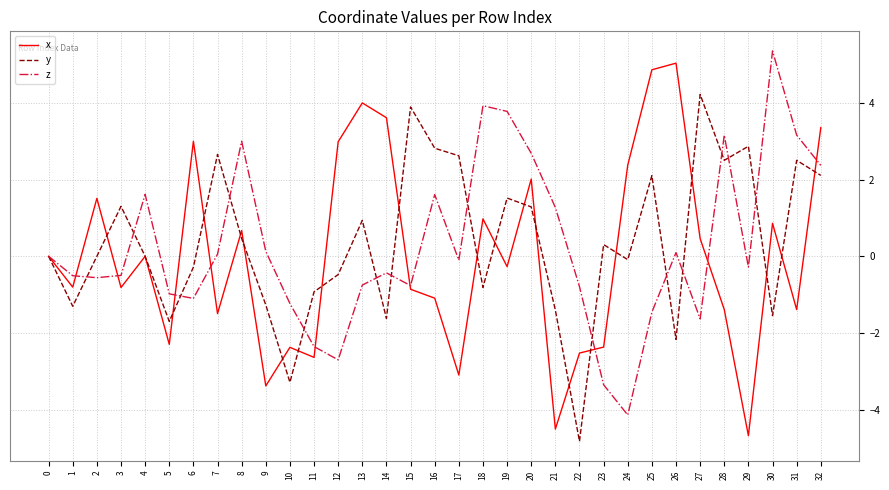

What are all the series names shown in the legend?

x, y, z